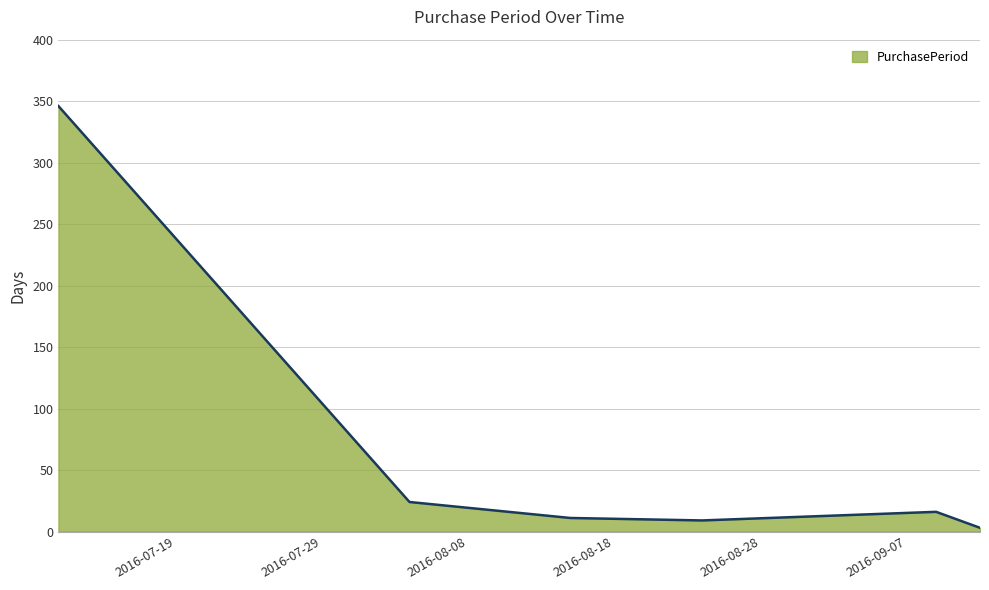

What is the difference between the maximum and minimum values?

343